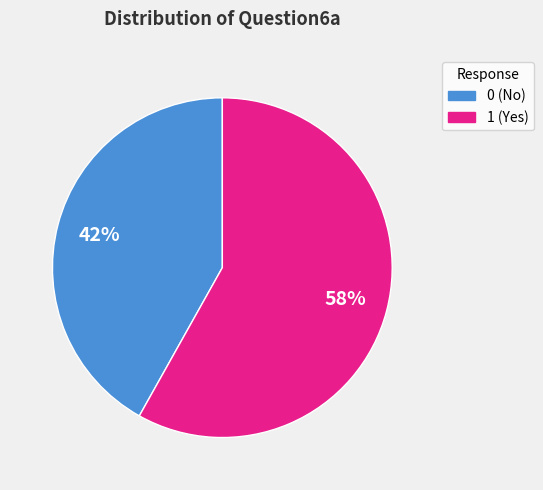

Which has a higher value, 1 or 0?

1